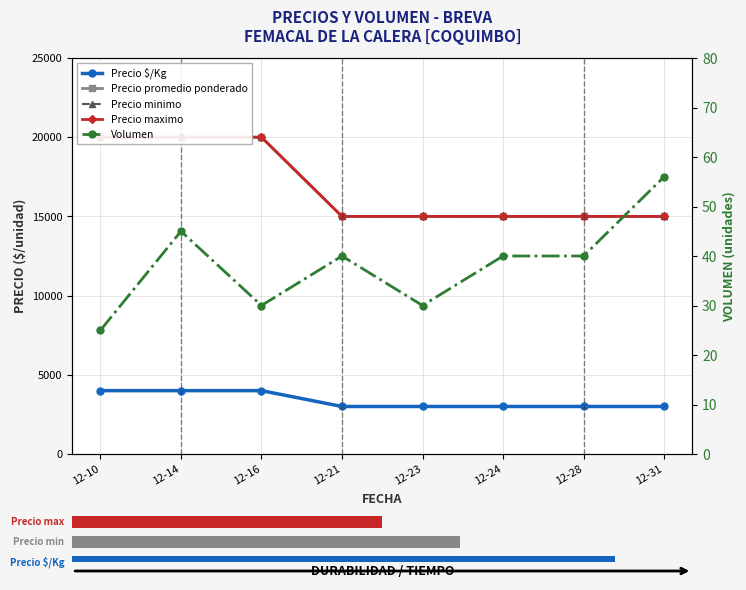

At how many categories does at least one series exceed 12601?

8